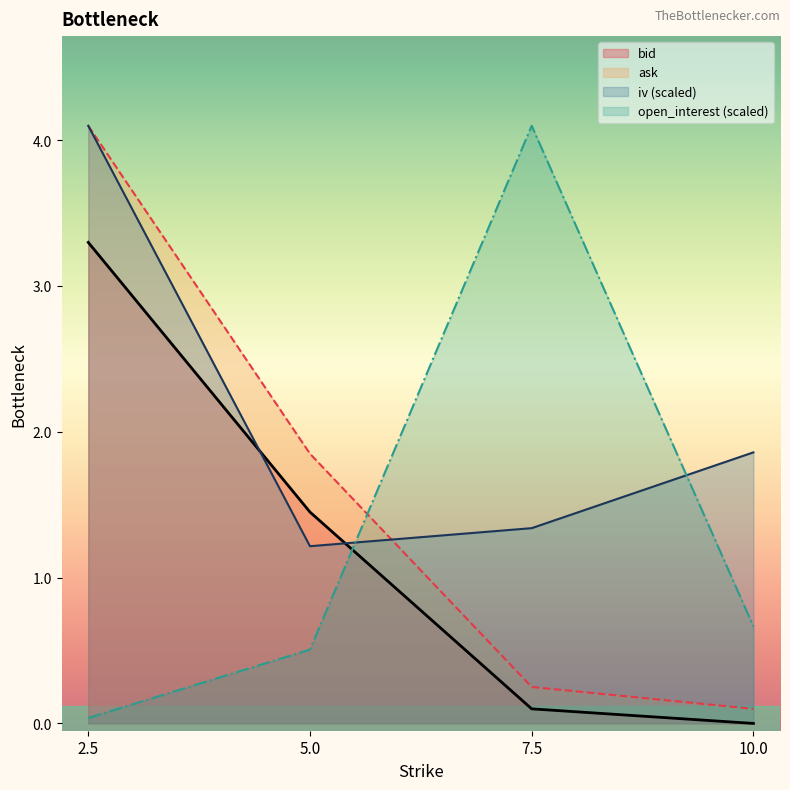

At 5.0, list the series in order from largest to smallest.

ask, bid, iv (scaled), open_interest (scaled)